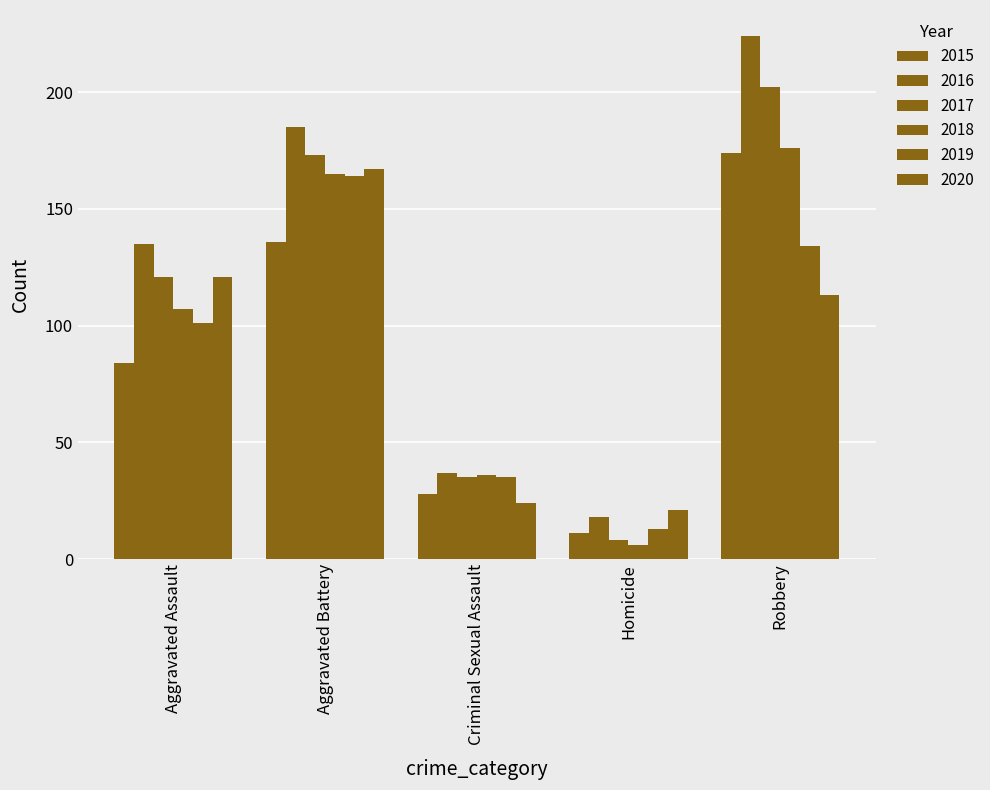

How many series are shown in this chart?

6